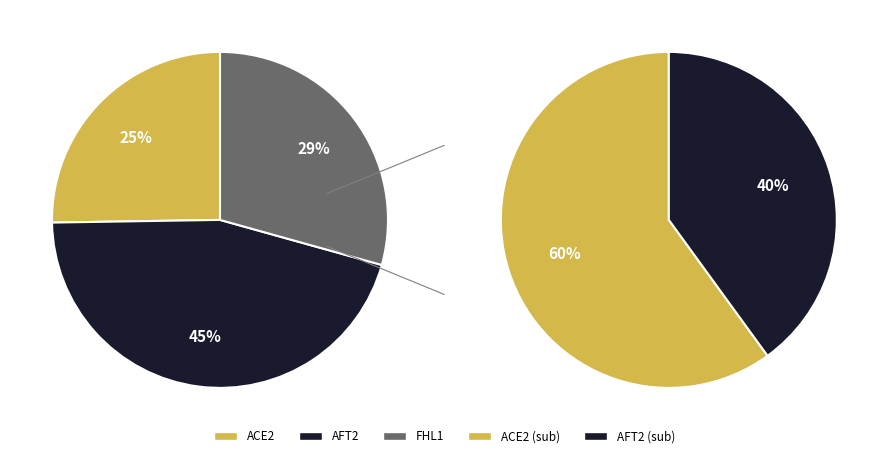

True or false: AFT2 accounts for 51% of the total.

False